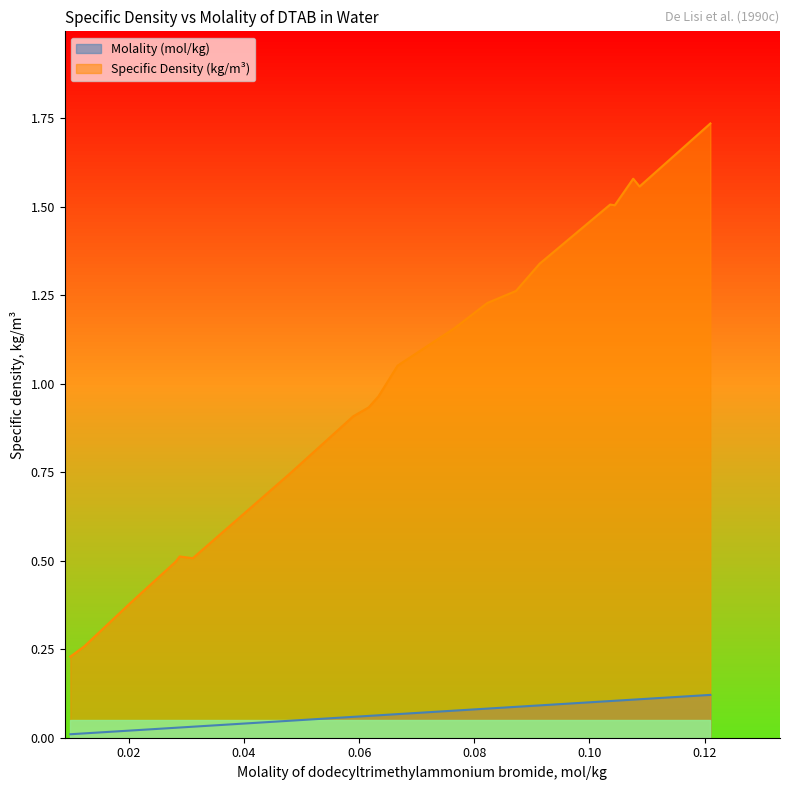

Is the value of Molality (mol/kg) at 0.07657 greater than the value of Specific Density (kg/m3) at 0.1076?

No